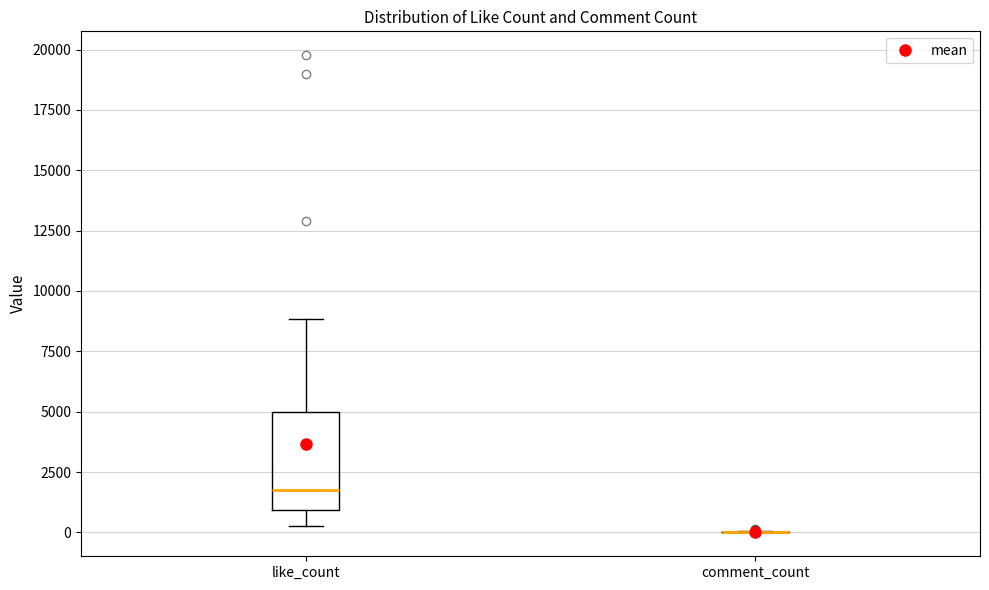

Reading left to right, transcribe this box plot: for each box, give where its median line is, the range the box spans, and where its two whiskers end, as read against the y-axis. The values are not printed on the chart, so give them approximately, as read against the axis.

like_count: median 2000, box 1000 to 5000, whiskers 500 to 9000
comment_count: box collapsed to a line at 0, whiskers 0 to 0